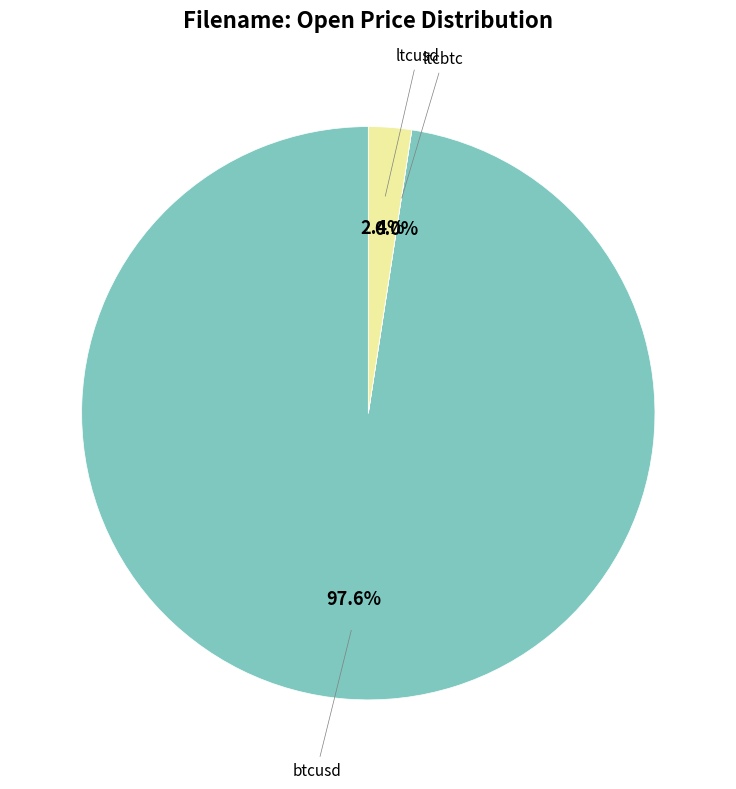

Does any single category account for the majority?

Yes